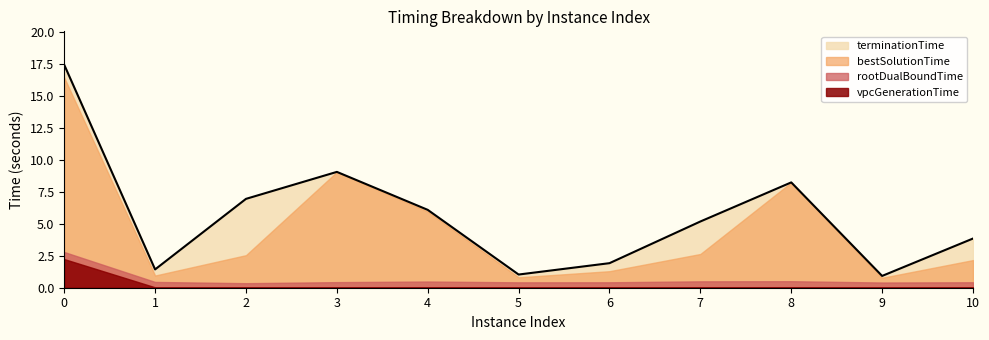

At which label is bestSolutionTime closest to 8?

8